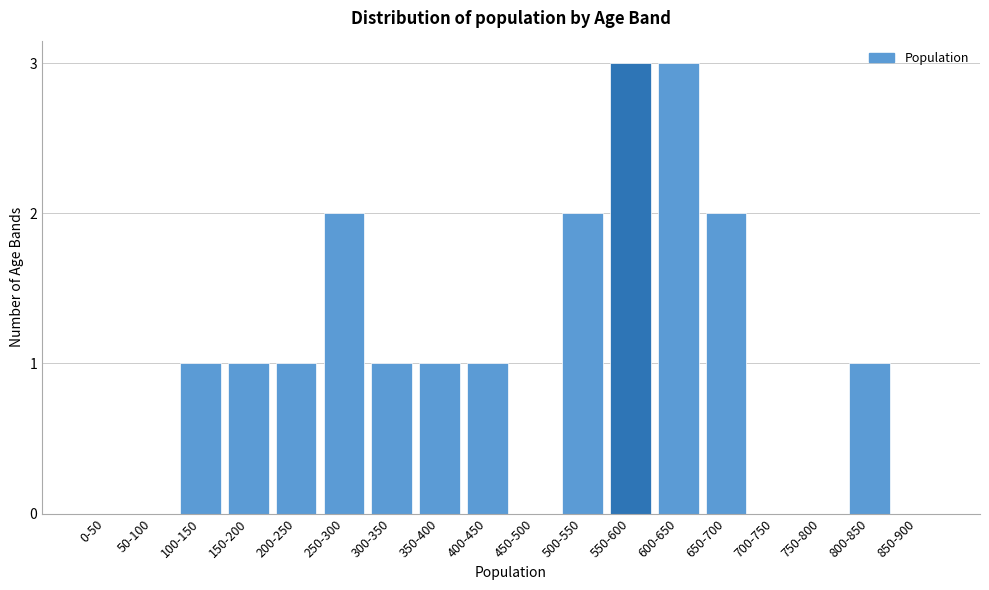

Reading left to right, list all the values displayed in this chart.

0-50=0	50-100=0	100-150=1	150-200=1	200-250=1	250-300=2	300-350=1	350-400=1	400-450=1	450-500=0	500-550=2	550-600=3	600-650=3	650-700=2	700-750=0	750-800=0	800-850=1	850-900=0